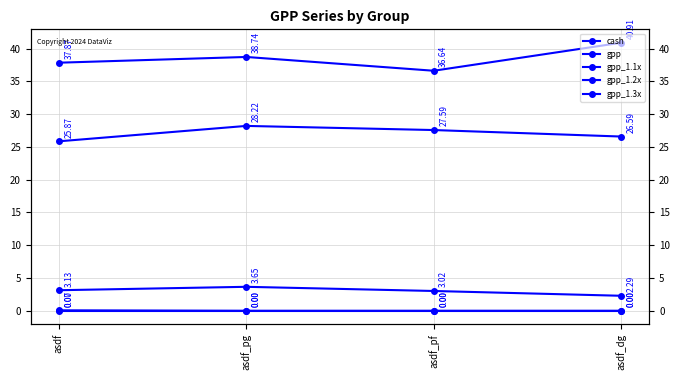

Reading right to left, what are all the values shown in this chart?

cash: asdf_dg=40.9	asdf_pf=36.6	asdf_pg=38.7	asdf=37.9
gpp: asdf_dg=26.6	asdf_pf=27.6	asdf_pg=28.2	asdf=25.9
gpp_1.1x: asdf_dg=2.3	asdf_pf=3.0	asdf_pg=3.7	asdf=3.1
gpp_1.2x: asdf_dg=0.0	asdf_pf=0.0	asdf_pg=0.0	asdf=0.1
gpp_1.3x: asdf_dg=0.0	asdf_pf=0.0	asdf_pg=0.0	asdf=0.0